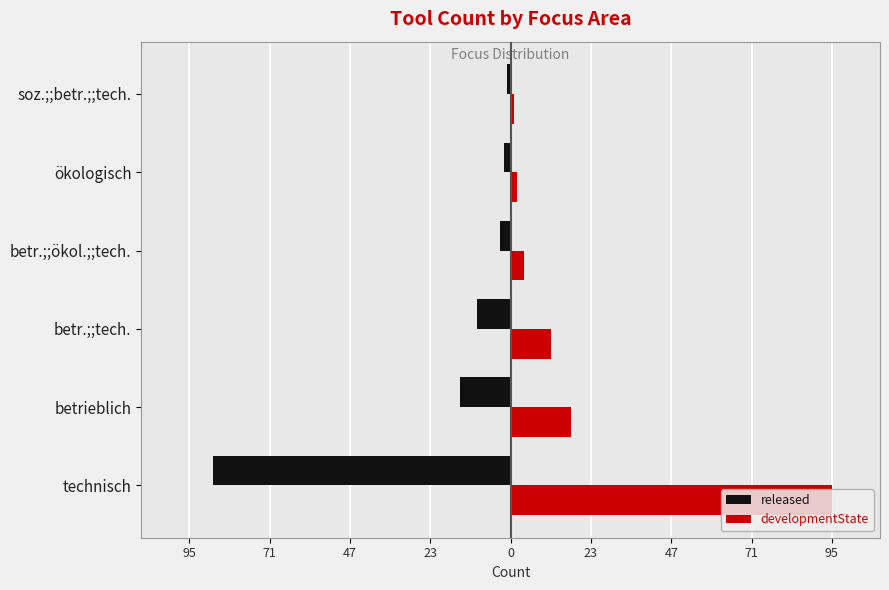

What are all the series names shown in the legend?

released, developmentState